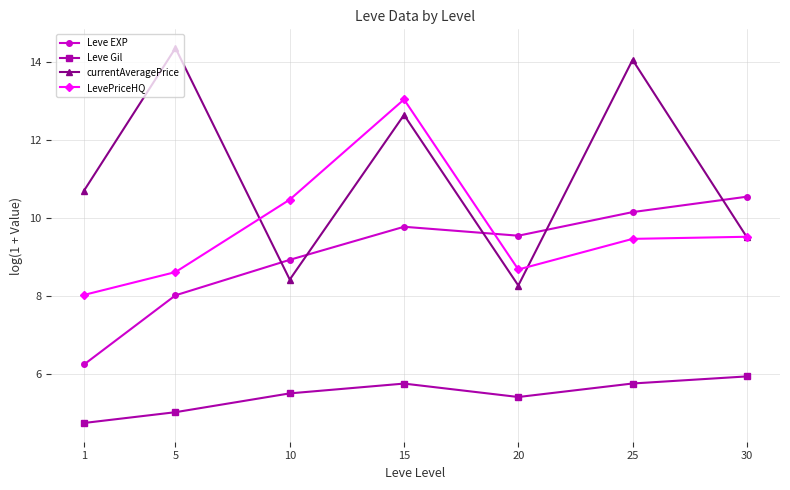

Which series changed the most between 5 and 25?

Leve EXP